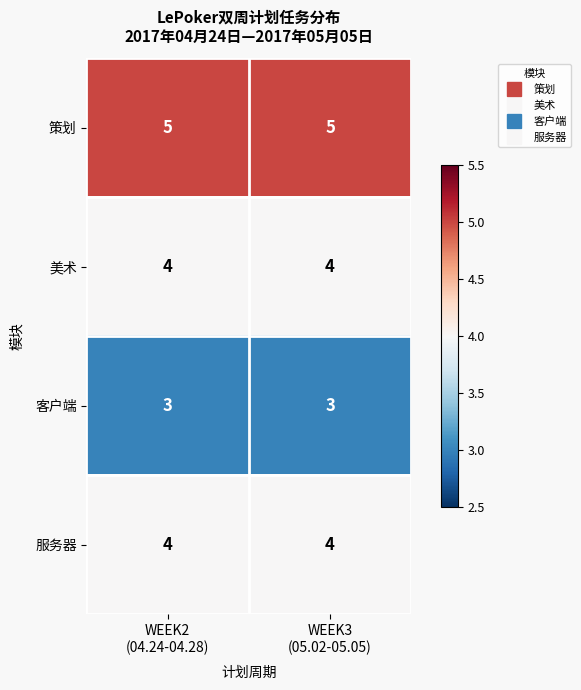

What is the average value of the 客户端 series?

3